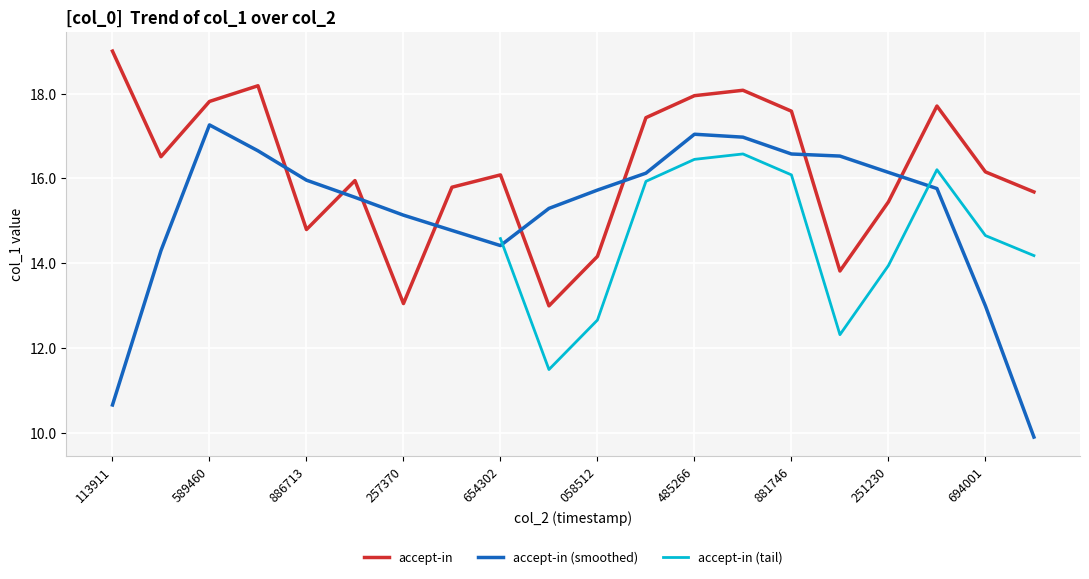

True or false: accept-in has a value of 13.1 at 257370.

True